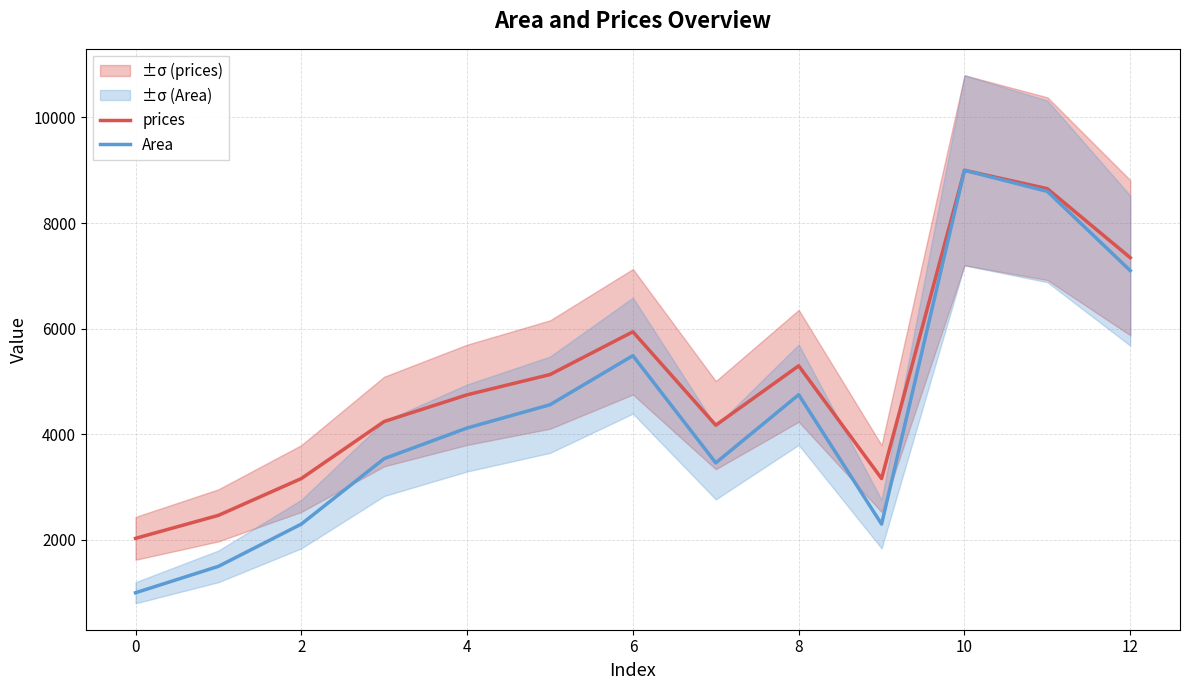

What is the difference between the Area values at 12 and 8?

2350.0